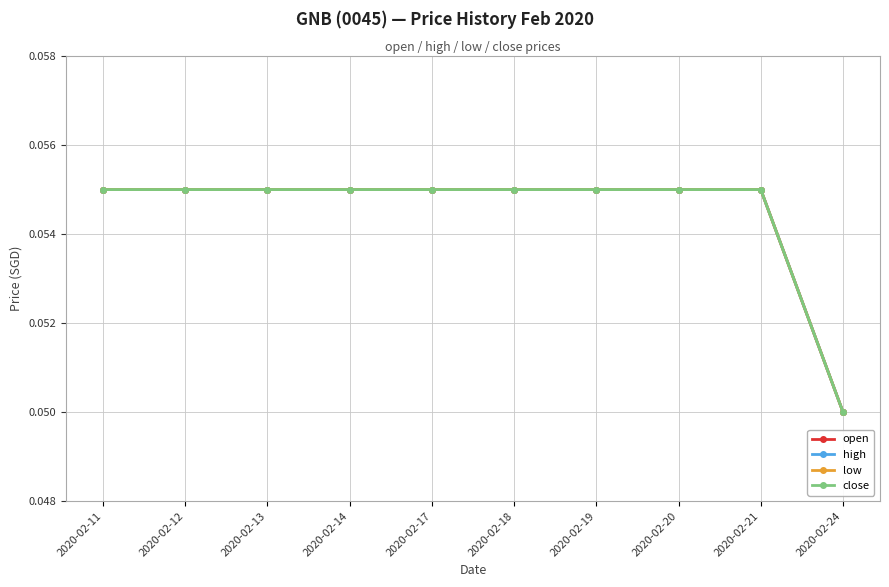

How many lines are shown in the chart?

4